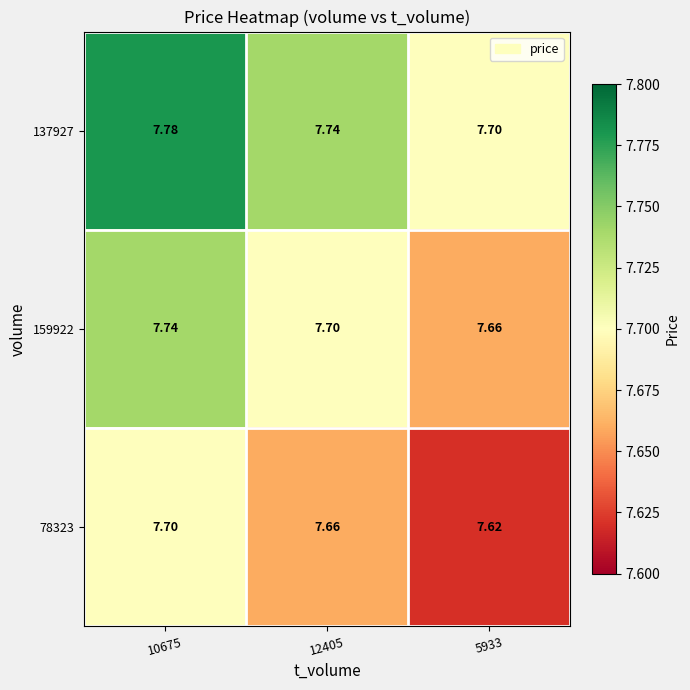

Is the value of 78323 at 12405 greater than the value of 159922 at 10675?

No